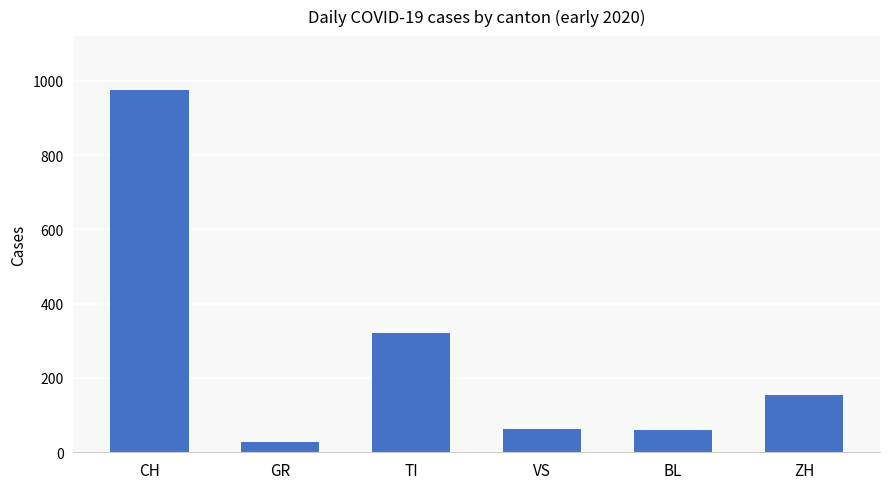

What is the smallest value displayed?

27